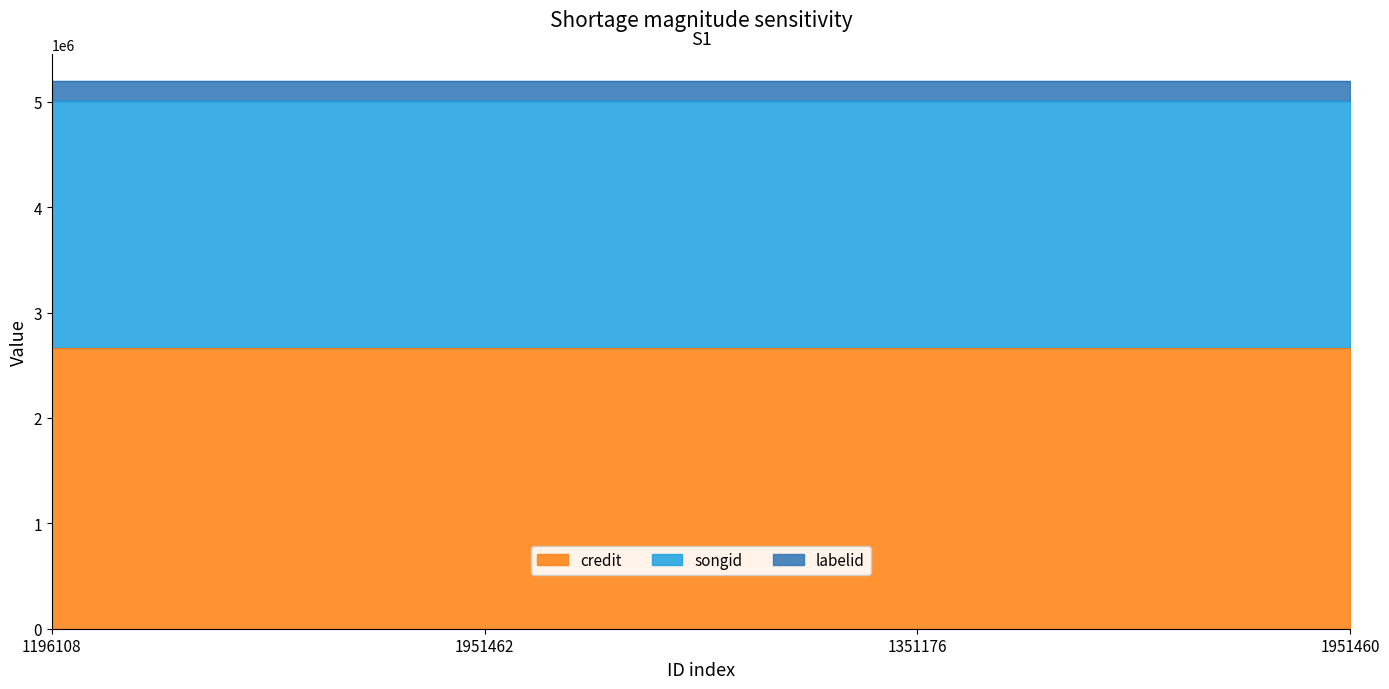

Which category has the highest value in the labelid series?

1196108